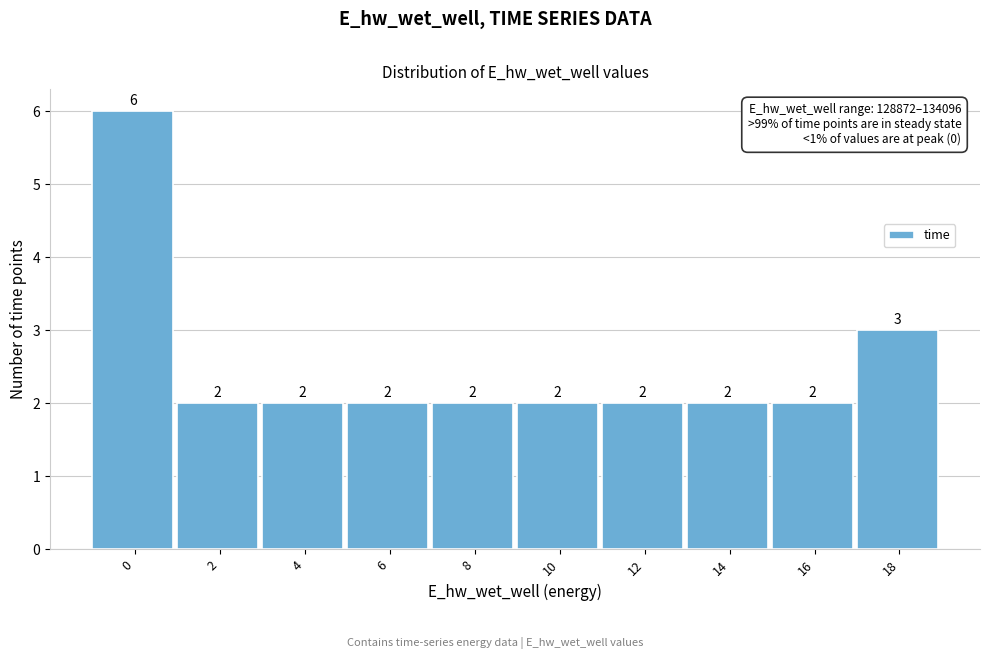

Reading left to right, extract all data points from this chart.

0=6	2=2	4=2	6=2	8=2	10=2	12=2	14=2	16=2	18=3